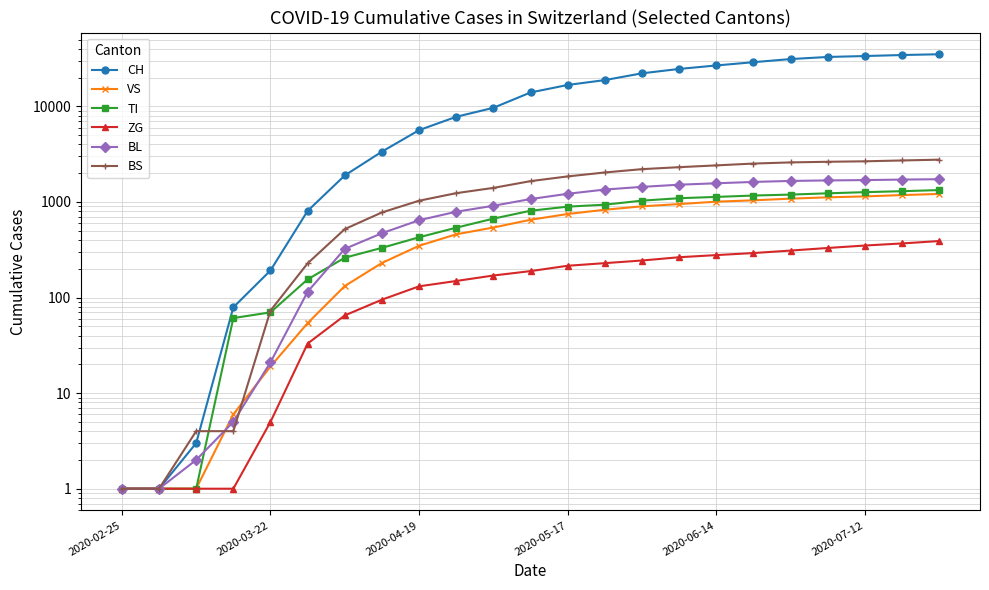

Is it true that ZG equals 65 at 6?

True